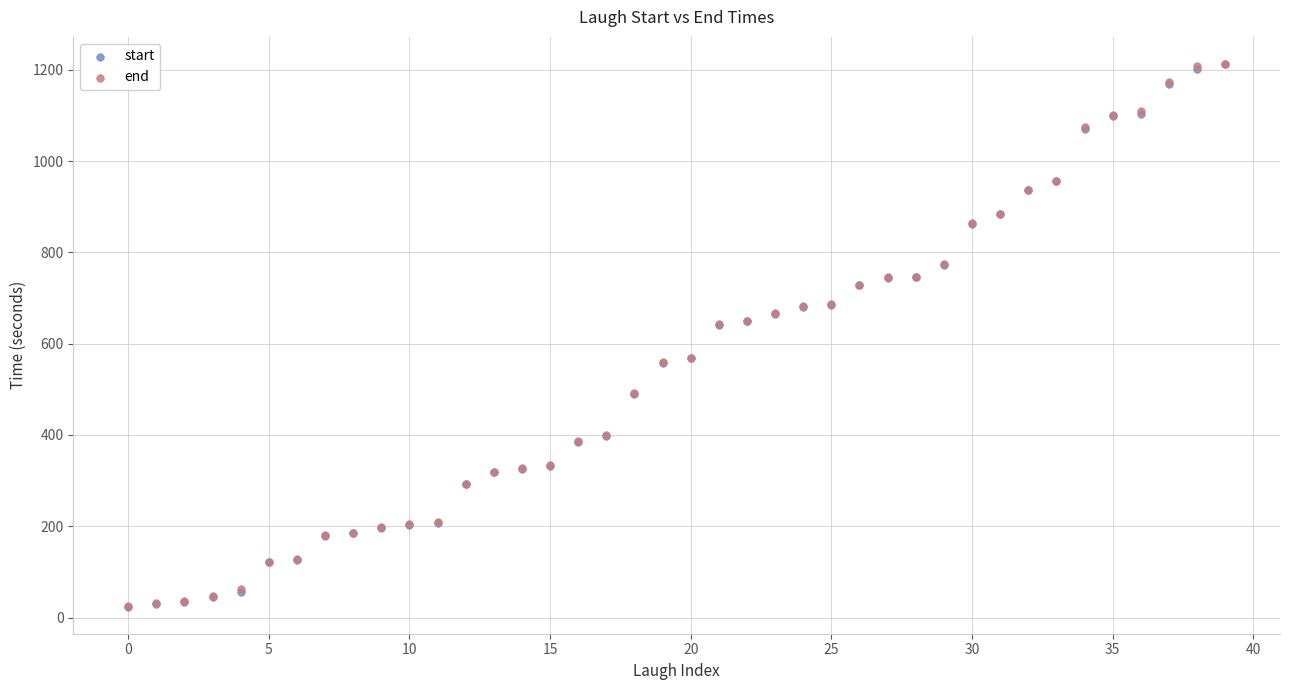

What are all the series names shown in the legend?

start, end